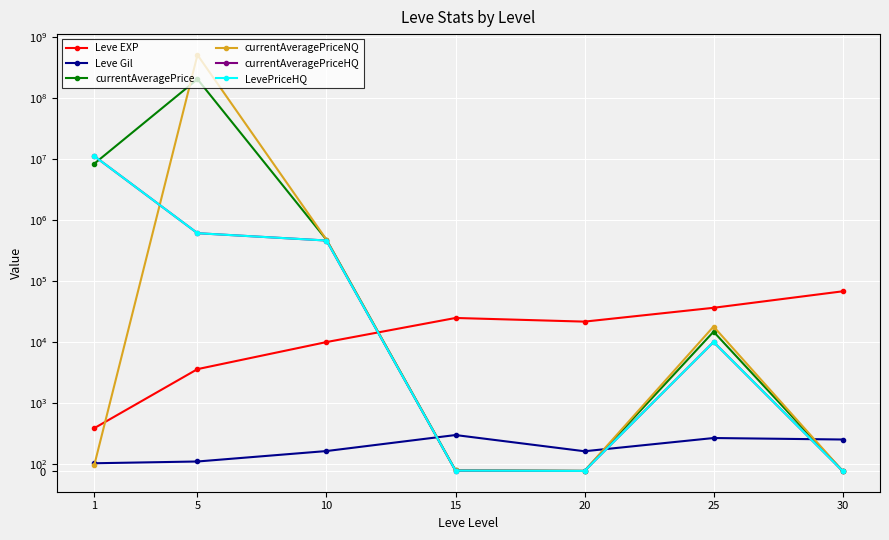

What is the difference between the maximum and minimum values in the LevePriceHQ series?

11111501.0